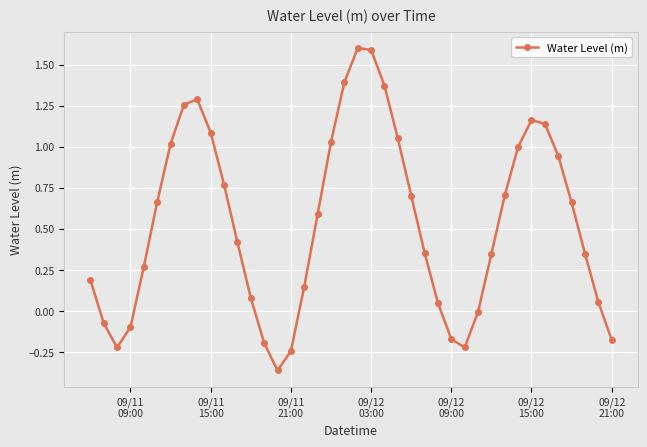

What is the greatest value displayed?

1.6